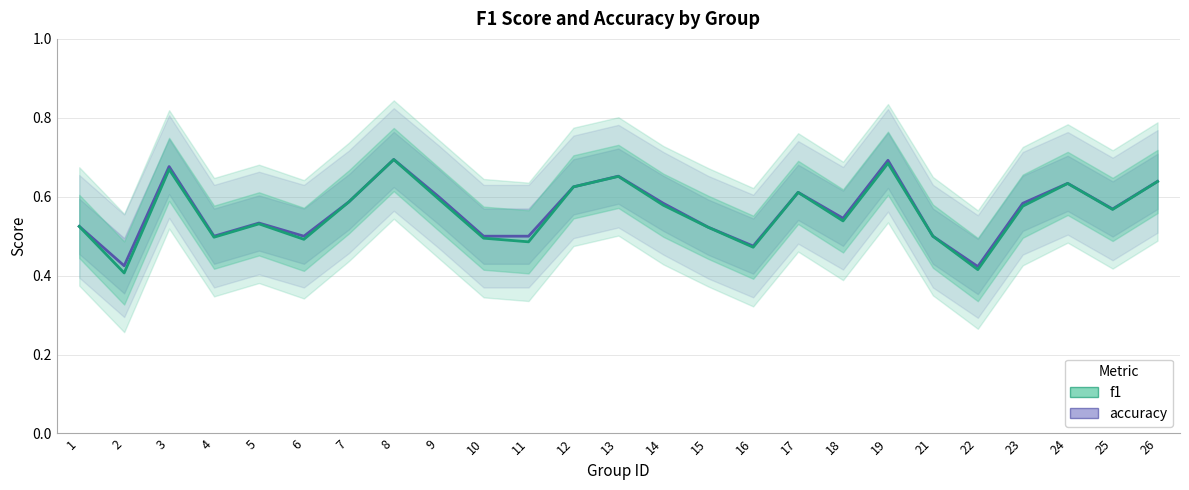

What is the minimum value shown in the chart?

0.4